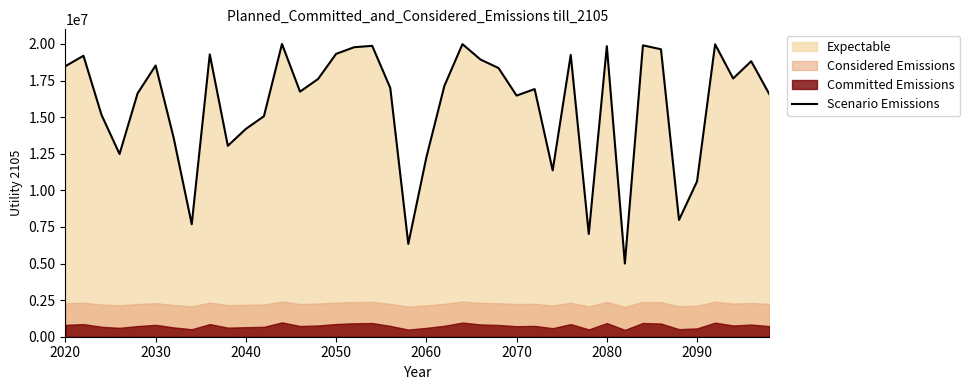

What is the lowest value of the Scenario Emissions series?

5000000.0